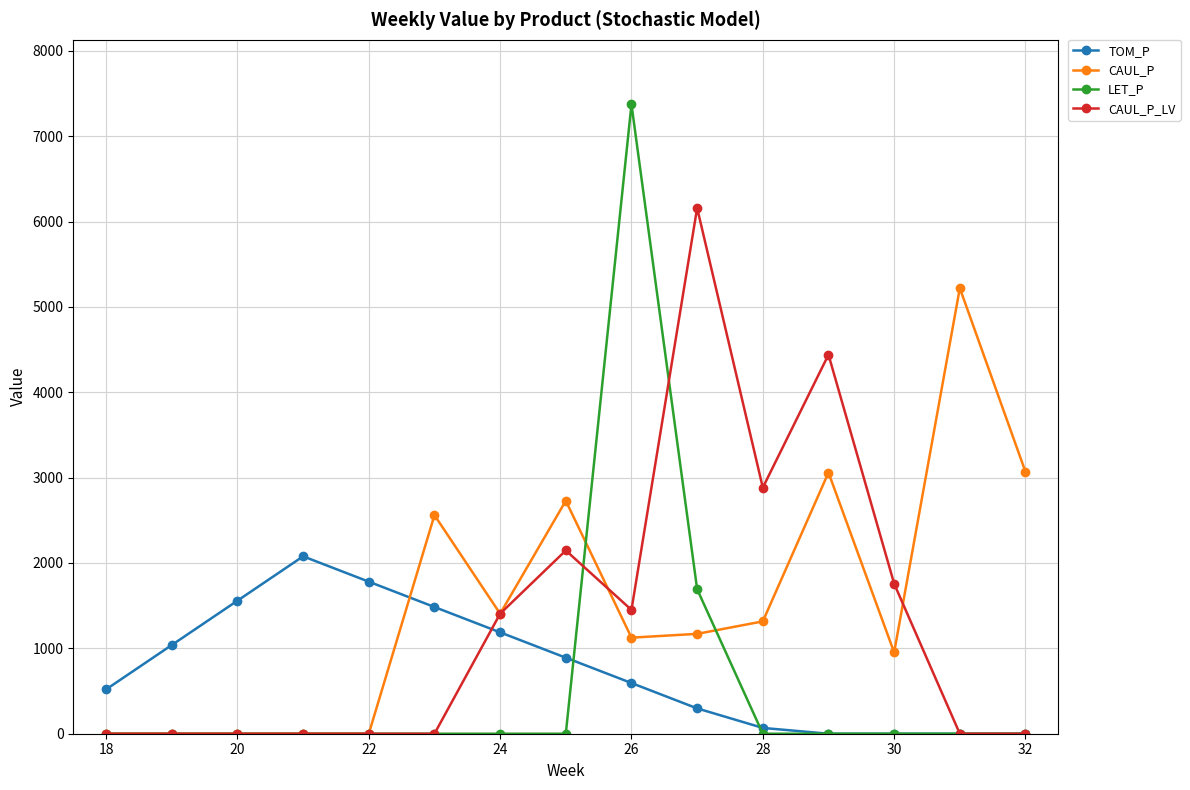

Rank the series by their maximum value, from highest to lowest.

LET_P, CAUL_P_LV, CAUL_P, TOM_P